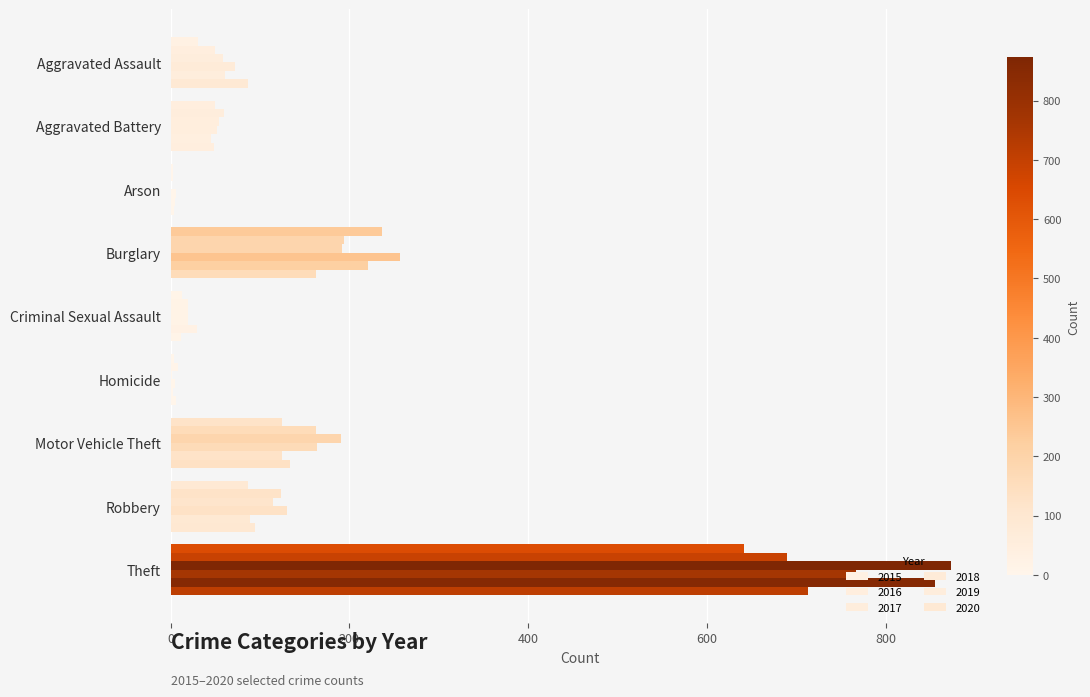

How many categories are shown in the chart?

9